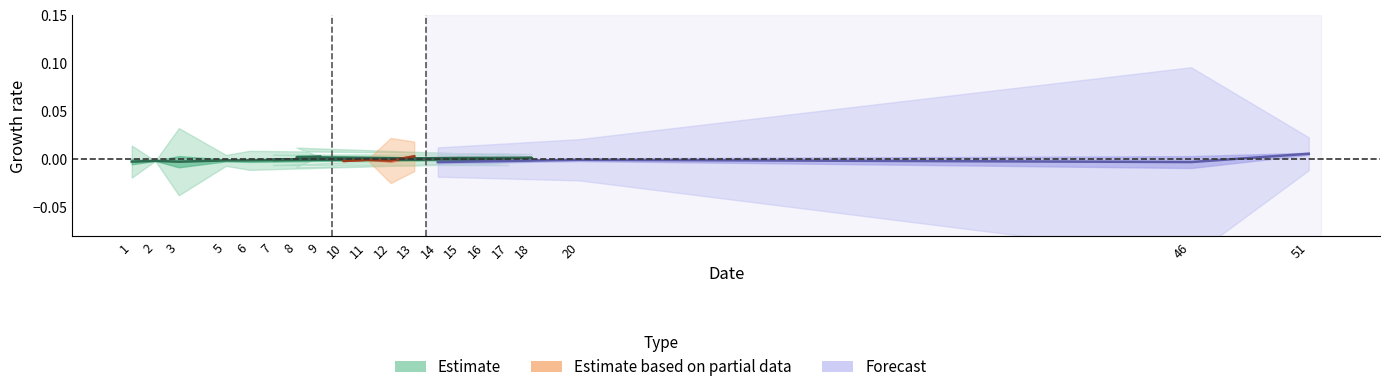

What is the label of the 2nd point from the right?

46